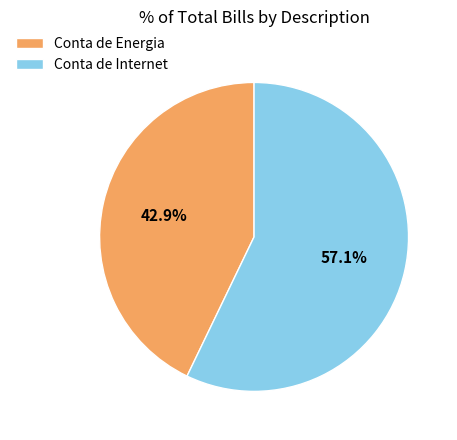

To the nearest percent, what is the difference between the largest and smallest slice percentages?

14%